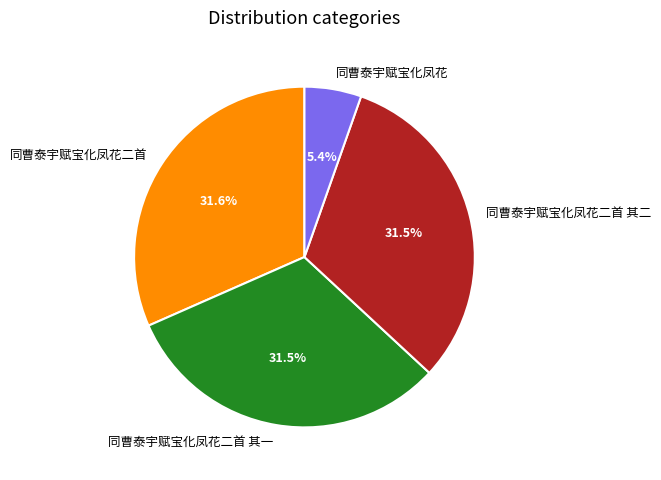

What is the smallest slice in the pie chart?

同曹泰宇赋宝化凤花